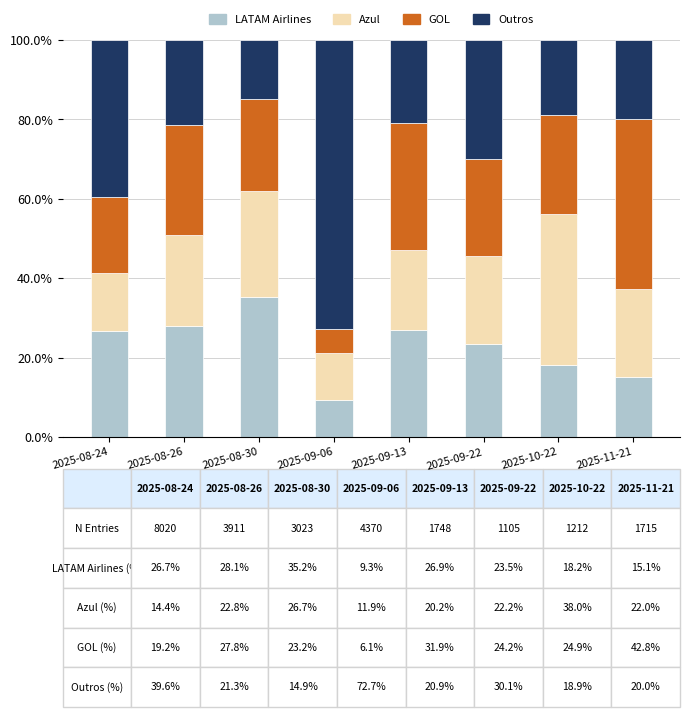

What is the lowest value of the LATAM Airlines series?

9.3